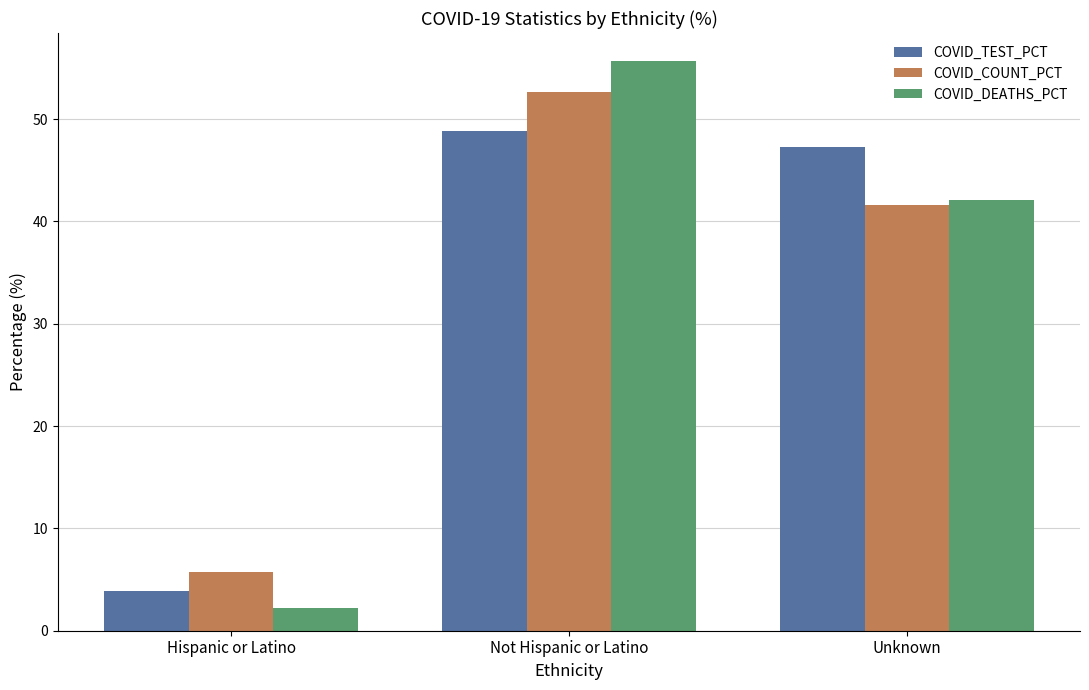

At Hispanic or Latino, list the series in order from largest to smallest.

COVID_COUNT_PCT, COVID_TEST_PCT, COVID_DEATHS_PCT